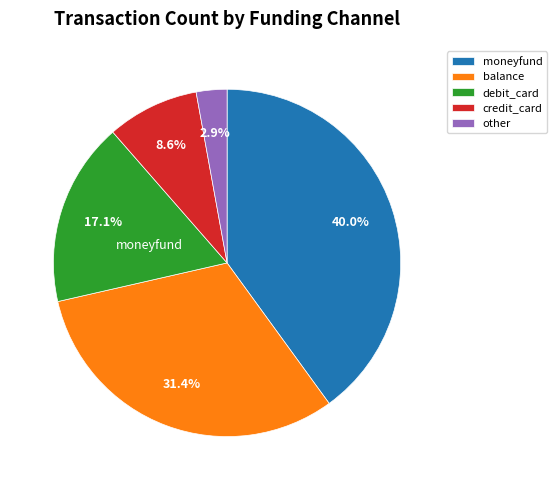

Rank the categories by value from lowest to highest.

other, credit_card, debit_card, balance, moneyfund